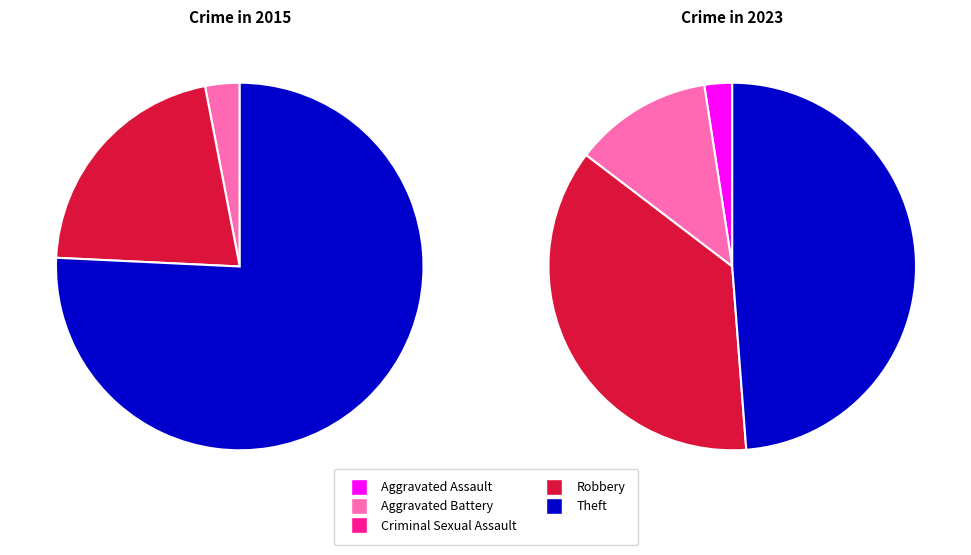

How much of the chart is everything except Aggravated Assault?

97.6%